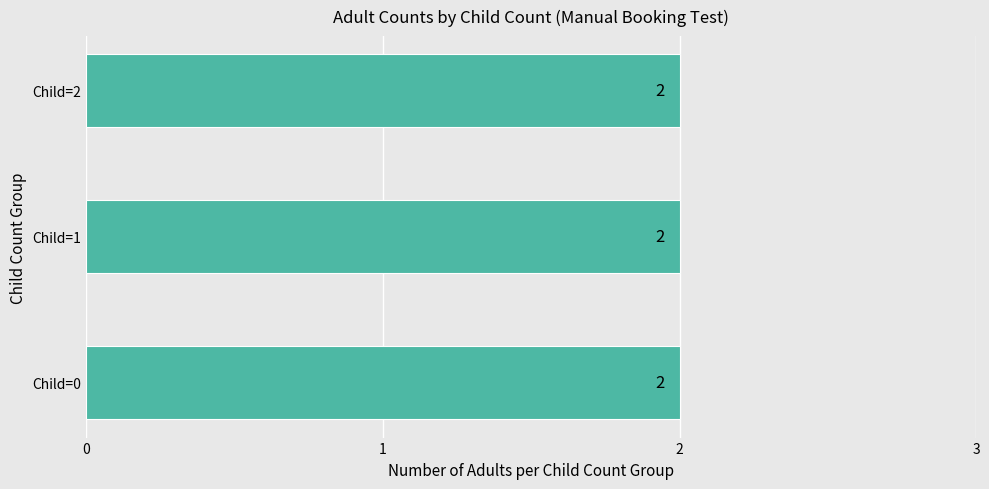

How many groups of bars are there?

3